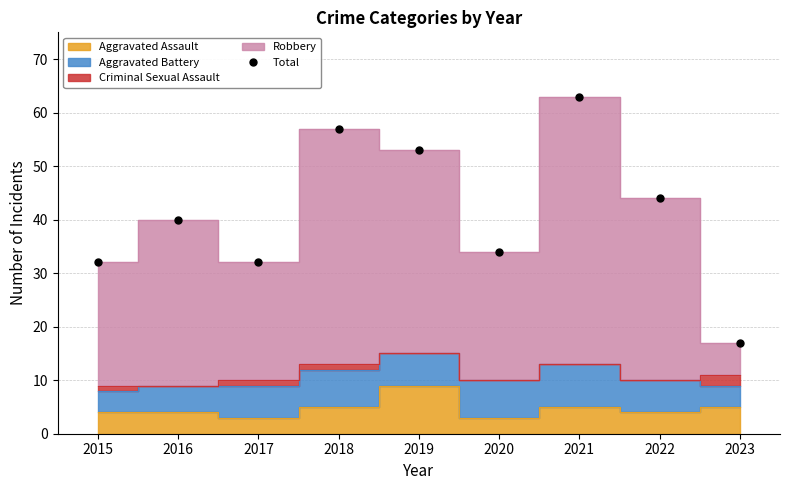

What is the sum of the values at 2019 and 2023?

70